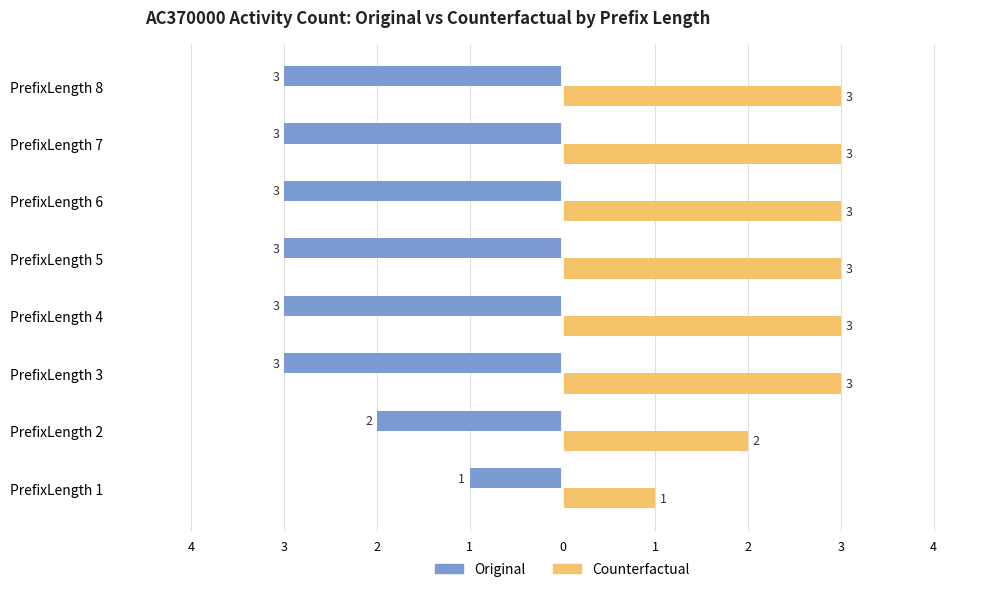

Reading left to right, what are all the values shown in this chart?

Original: -1	-2	-3	-3	-3	-3	-3	-3
Counterfactual: 1	2	3	3	3	3	3	3